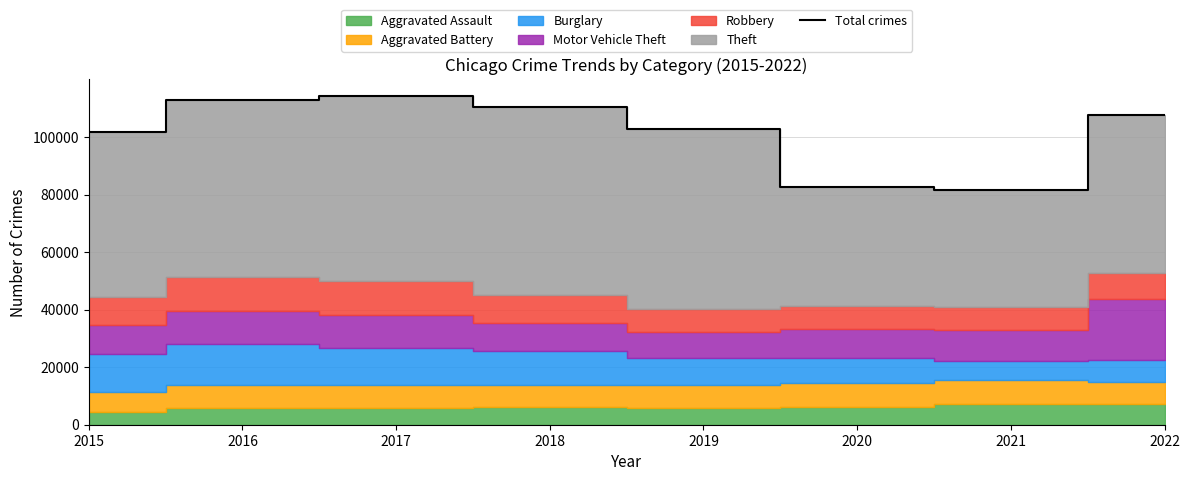

True or false: the data shows 176932 at 2019.

False